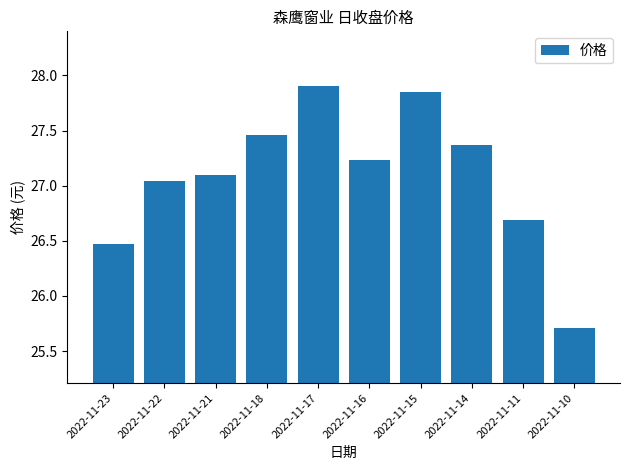

What is the value of the 10th bar from the left?

25.7